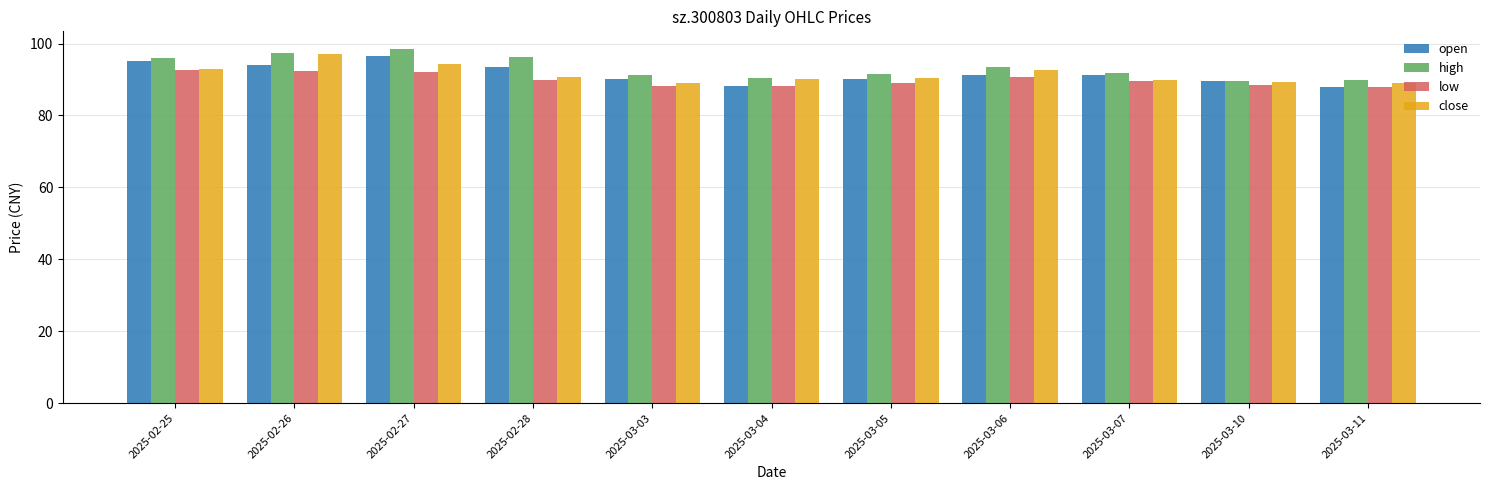

What is the average value of the high series?

93.3